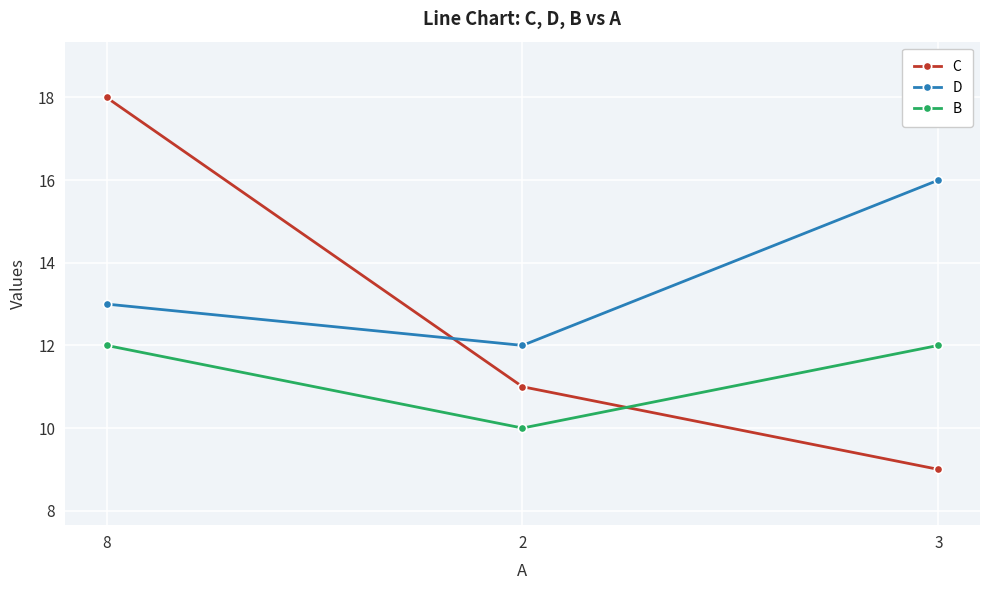

At which category is the sum across all series the highest?

8